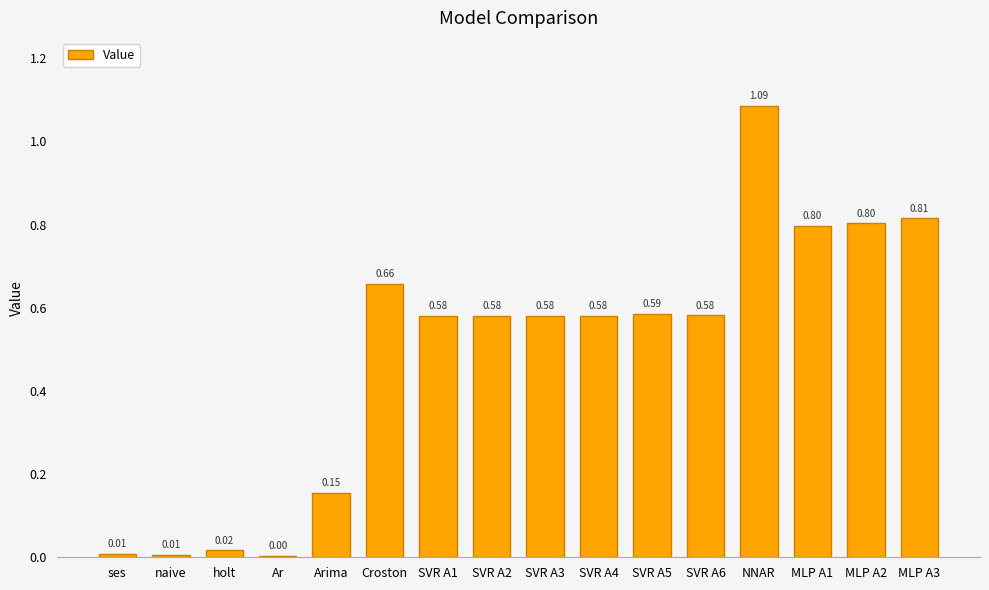

What is the difference between the values at SVR A3 and Arima?

0.4